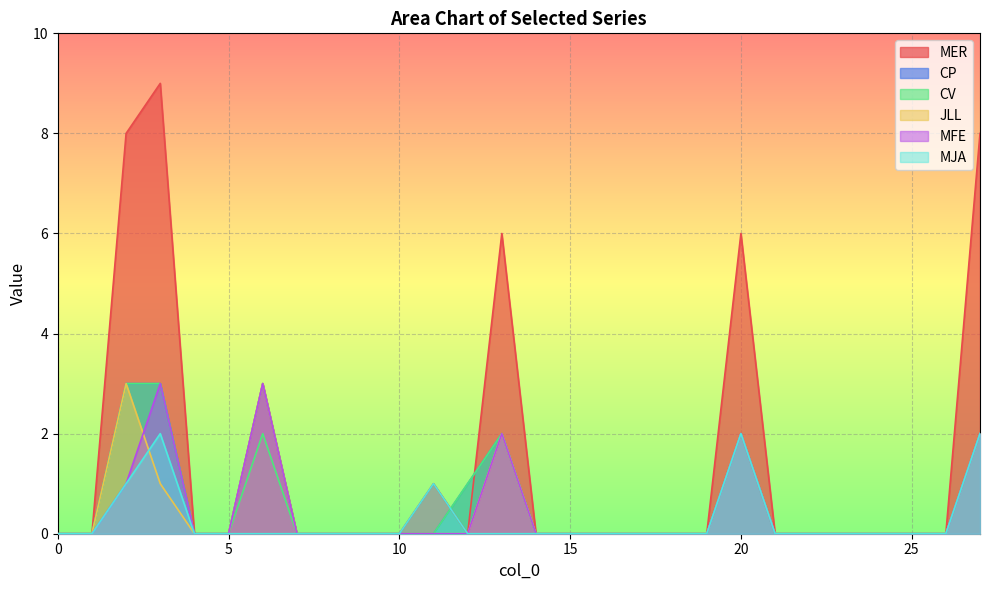

True or false: CV has a value of 0 at 10.

True